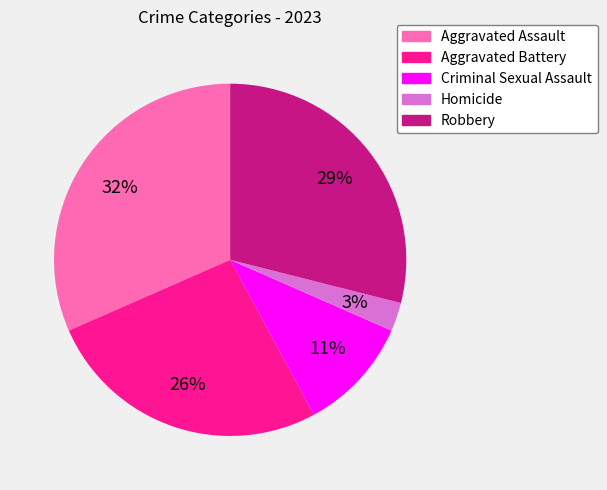

Rank the categories by value from highest to lowest.

Aggravated Assault, Robbery, Aggravated Battery, Criminal Sexual Assault, Homicide